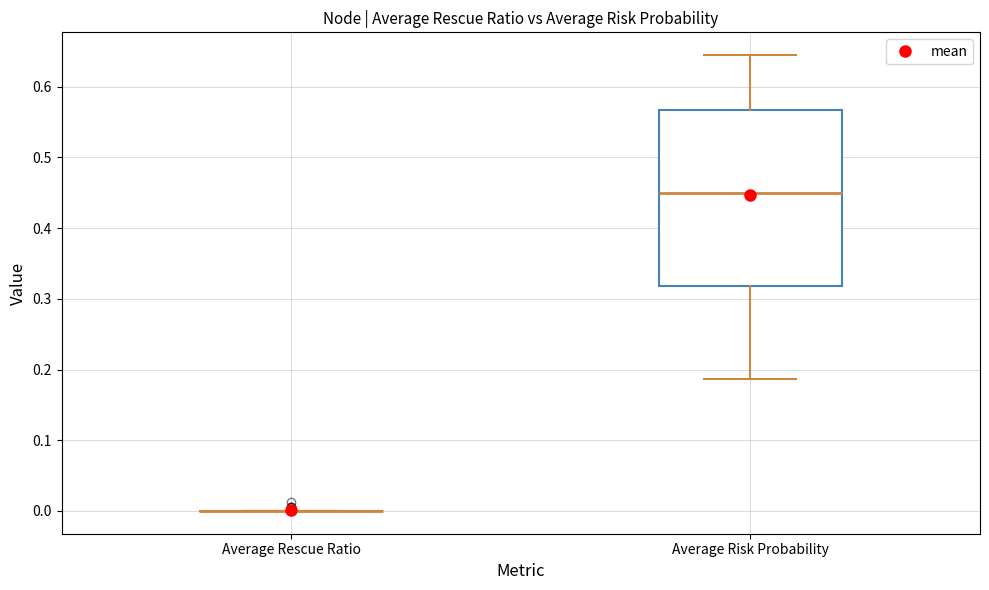

Where does the upper whisker of the box for Average Risk Probability end on the y-axis? The values are not printed on the chart, so give them approximately, as read against the axis.

0.64